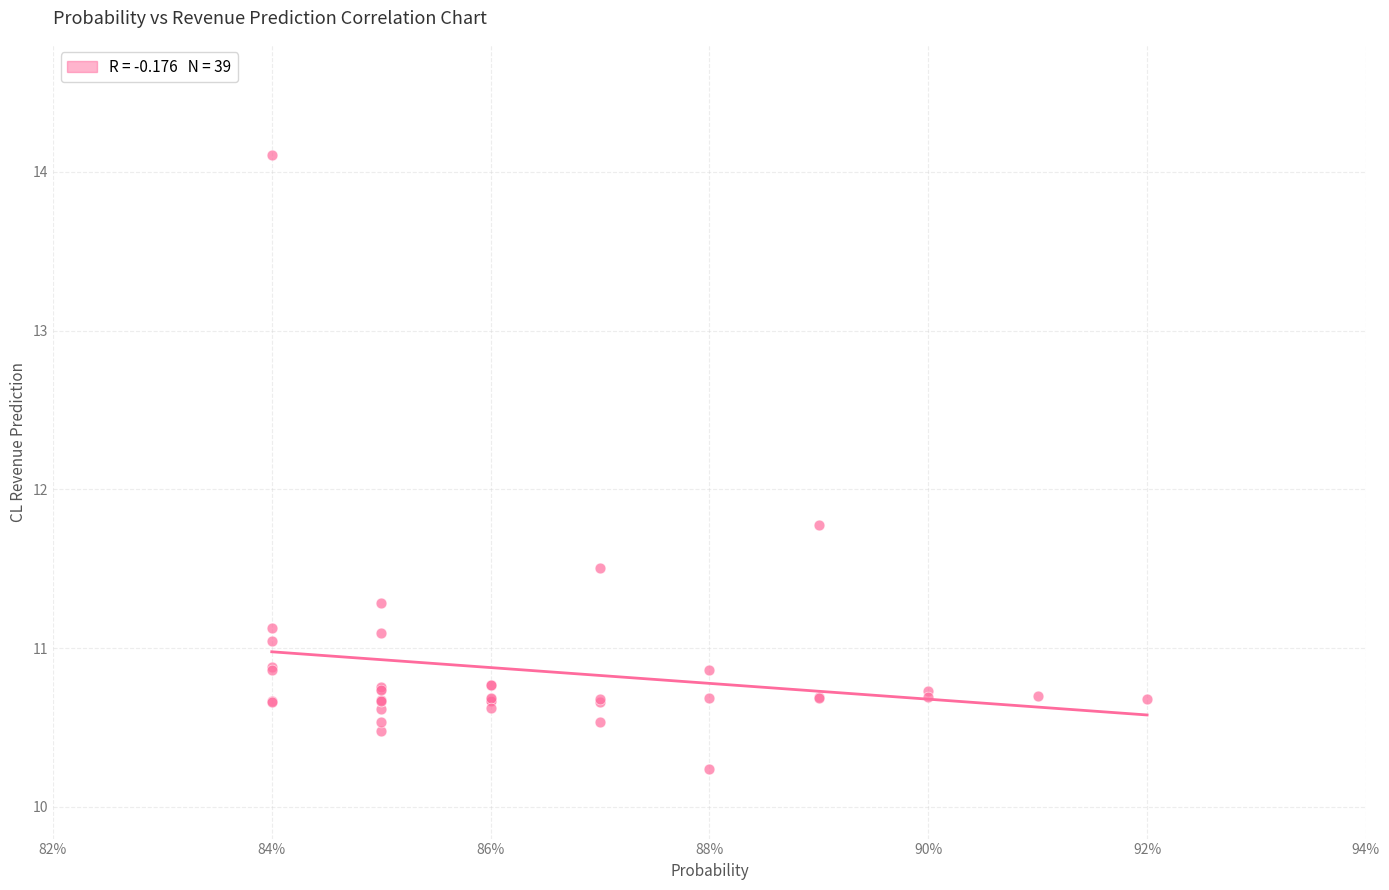

What Y value in the scatter plot is closest to 12?

11.8